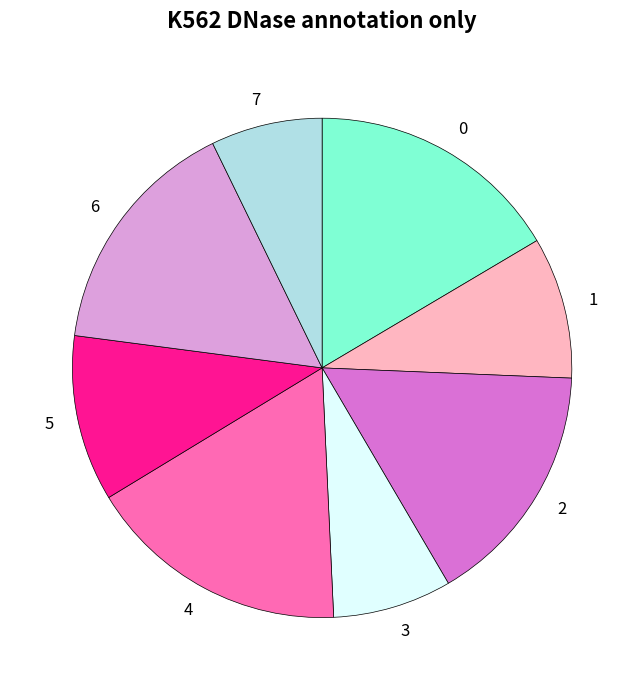

Is the sum of 3 and 7 greater than half?

No